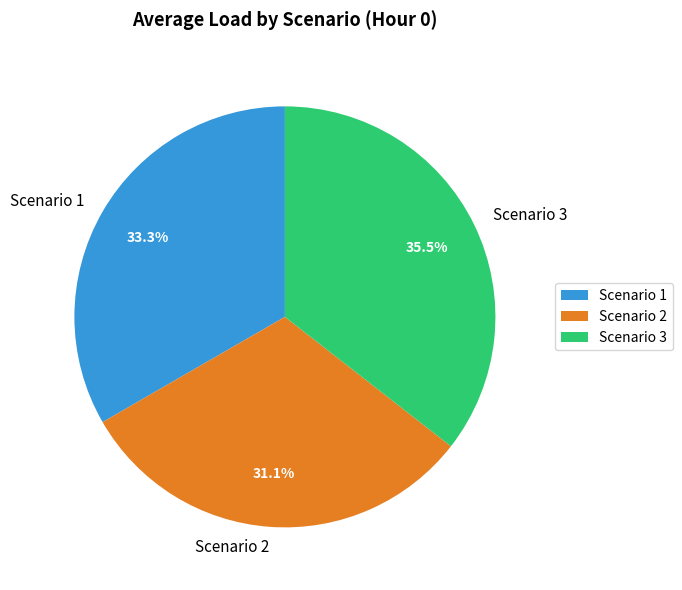

Count the number of slices in the pie.

3